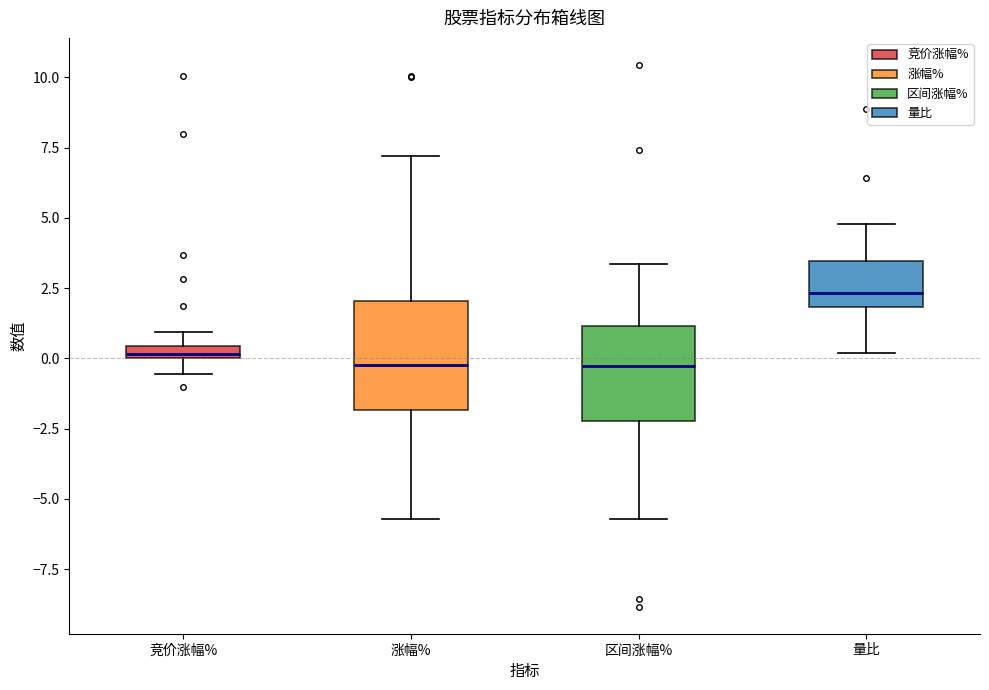

Where is the upper edge of the box for 竞价涨幅% on the y-axis? The values are not printed on the chart, so give them approximately, as read against the axis.

0.5